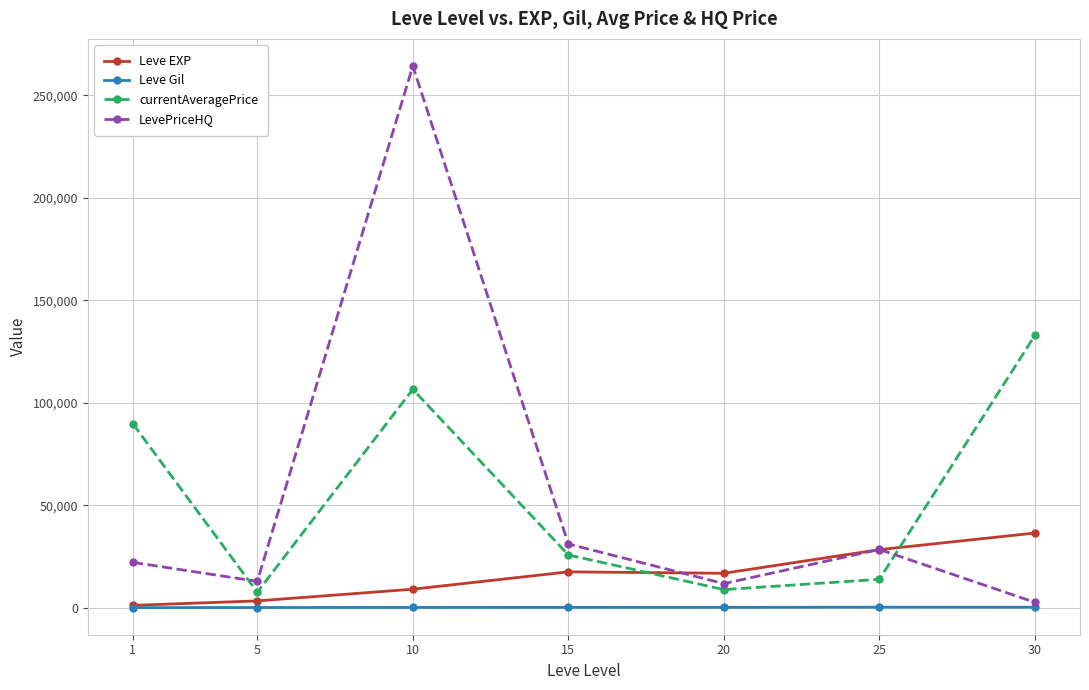

What is the spread (max minus min) of values at 20?

16608.0